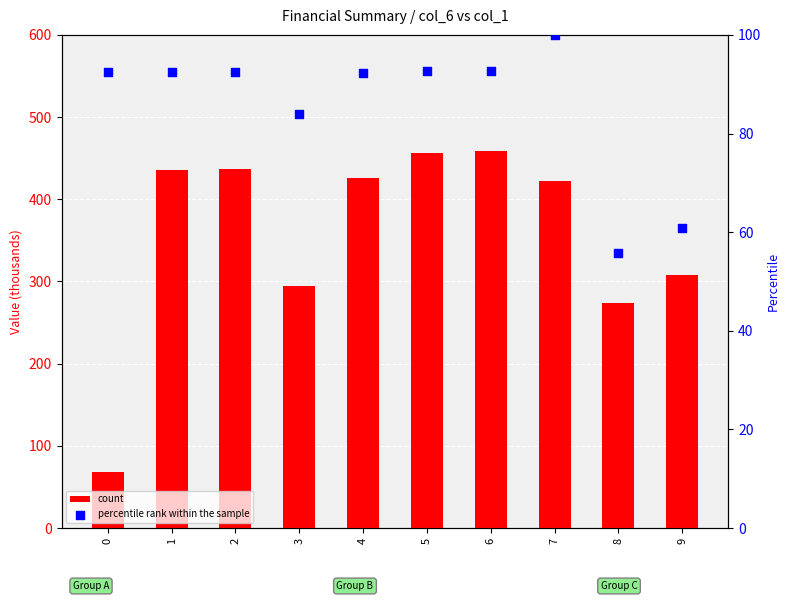

At which category is the sum across all series the highest?

6